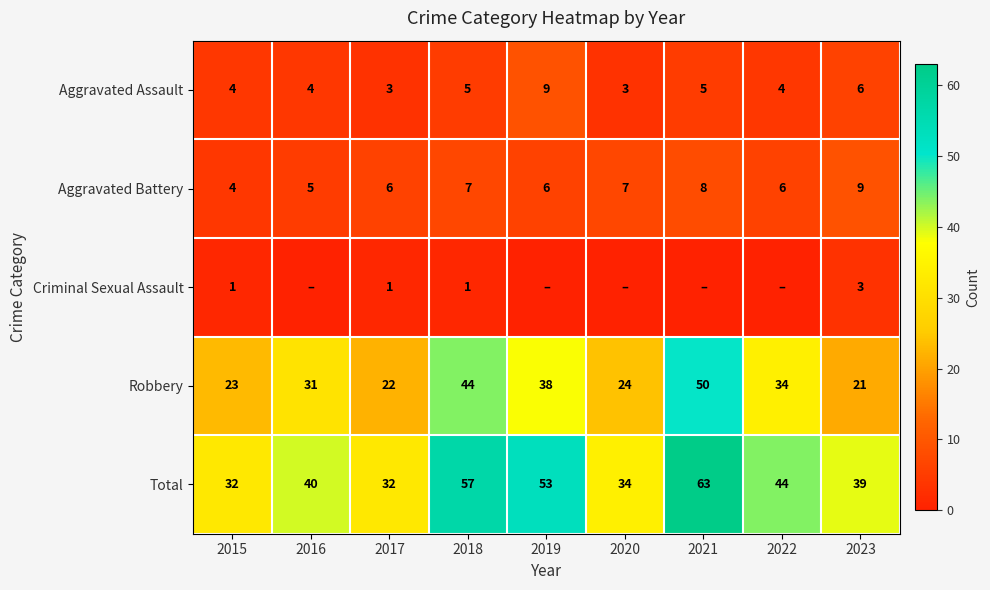

Where is Aggravated Assault nearest to the value 6?

2023